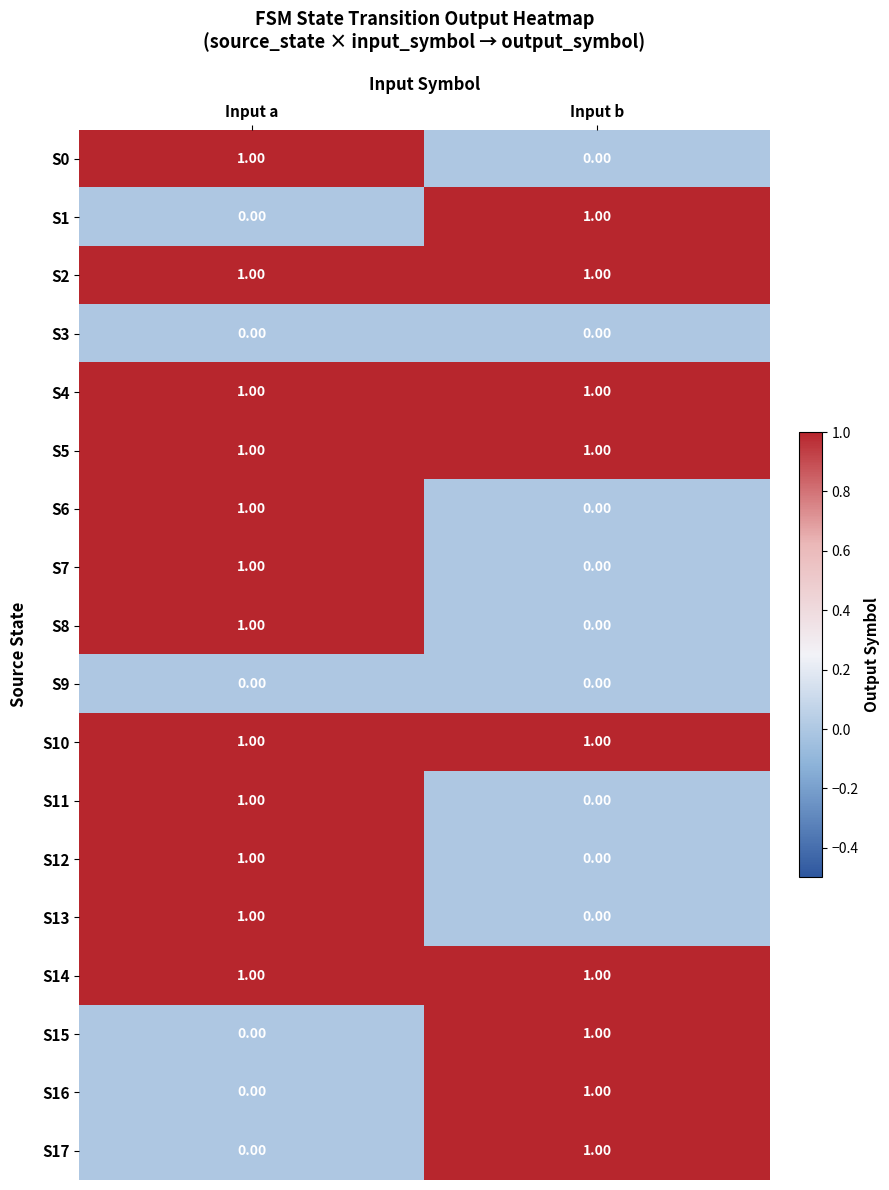

At which label does S15 reach its minimum?

Input a